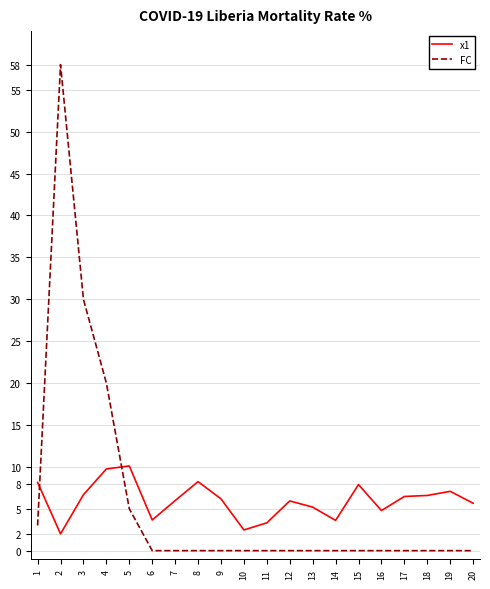

Which series ends up on top after the final intersection of x1 and FC?

x1